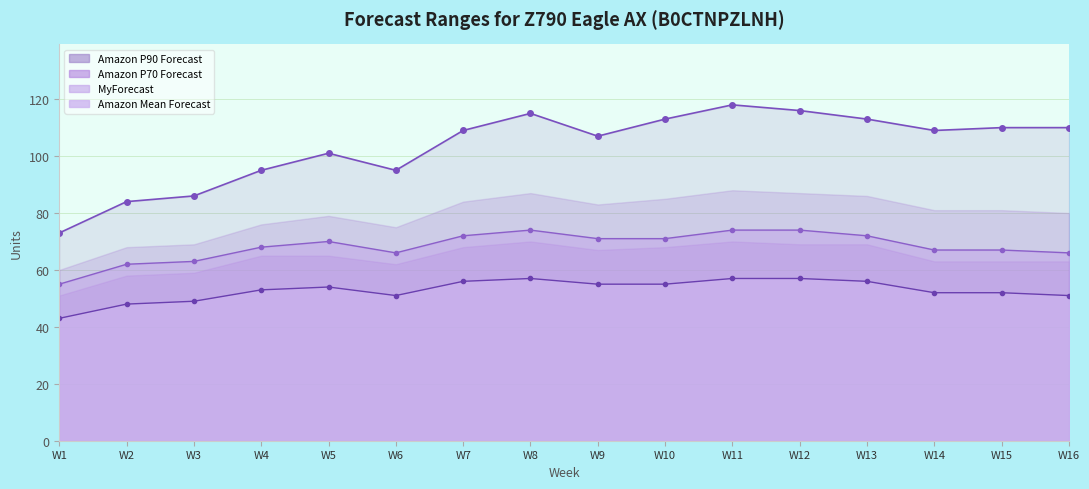

Reading left to right, what are all the values shown in this chart?

MyForecast: 55	62	63	68	70	66	72	74	71	71	74	74	72	67	67	66
Amazon Mean Forecast: 43	48	49	53	54	51	56	57	55	55	57	57	56	52	52	51
Amazon P80 Forecast: 73	84	86	95	101	95	109	115	107	113	118	116	113	109	110	110